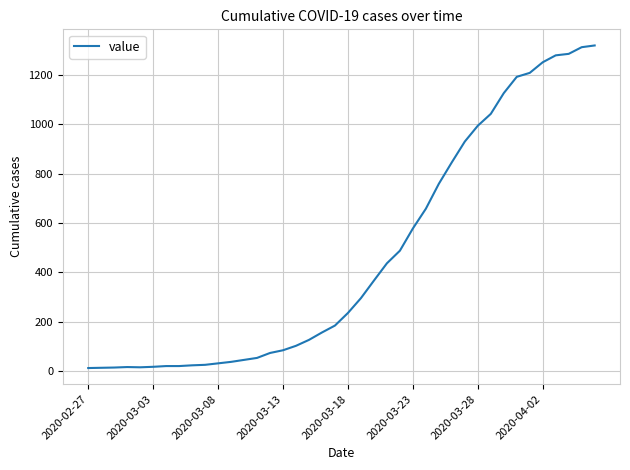

How many values are below 236?

20